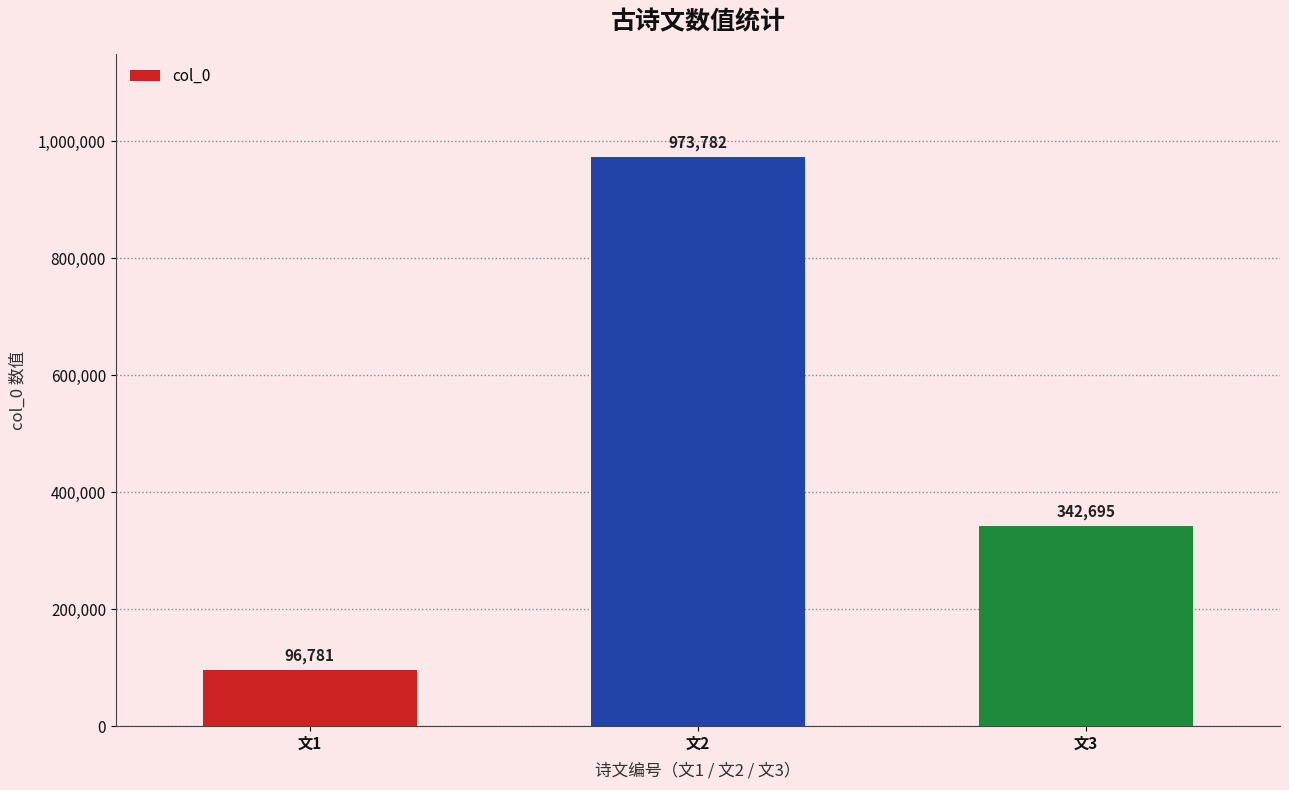

Approximately how many times larger is the value at 文1 compared to 文2?

0.1